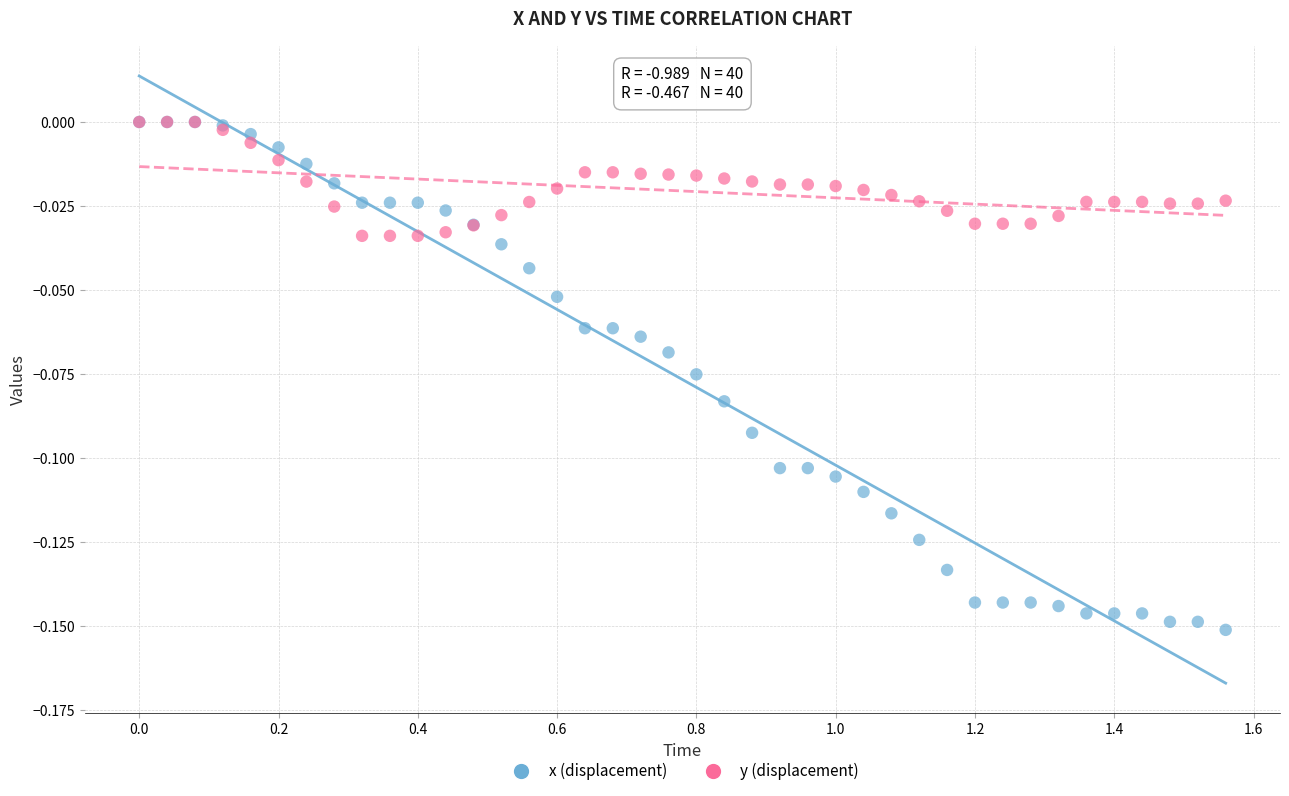

What are all the series names shown in the legend?

x (displacement), y (displacement)